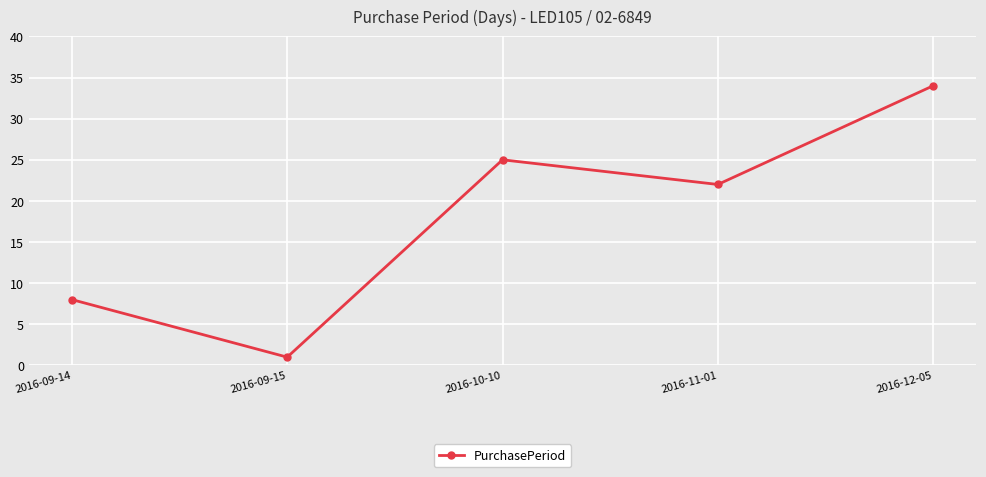

How many categories are shown in the chart?

5